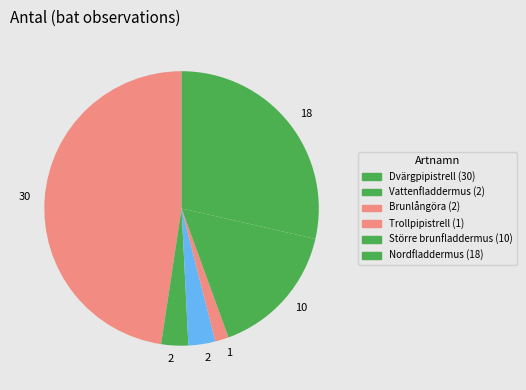

To the nearest percent, what is the combined percentage of Vattenfladdermus and Trollpipistrell?

5%